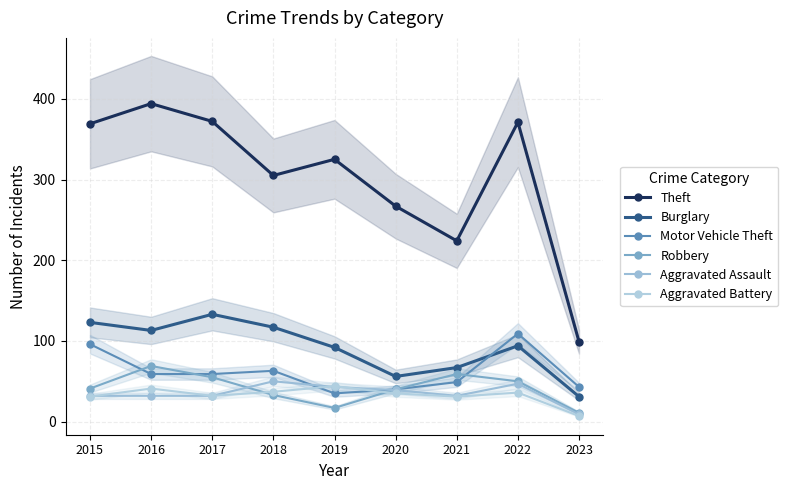

Is it true that Aggravated Battery equals 31 at 2015?

True